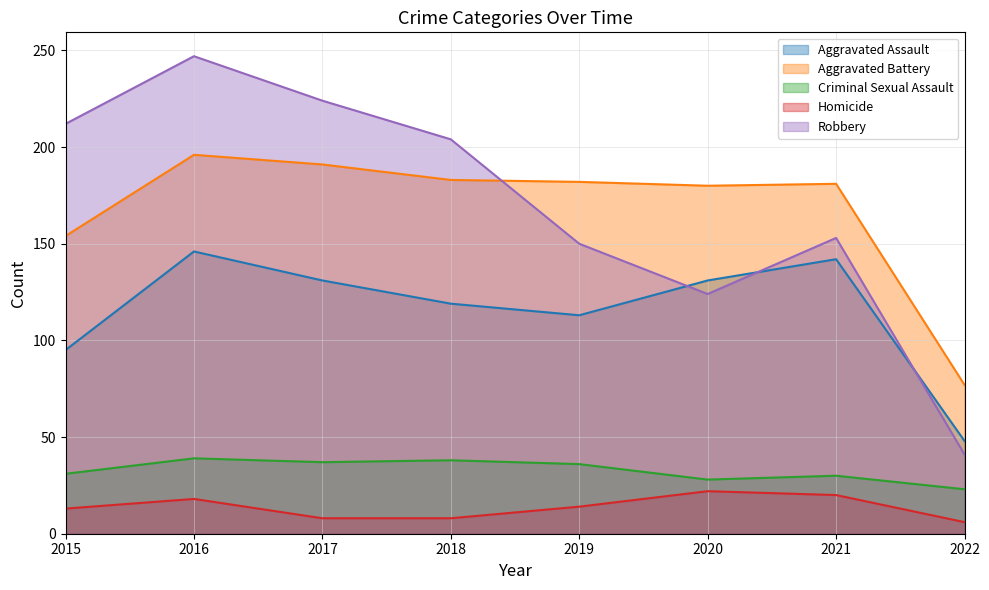

In Robbery, how many points are lower than both neighbors (excluding endpoints)?

1